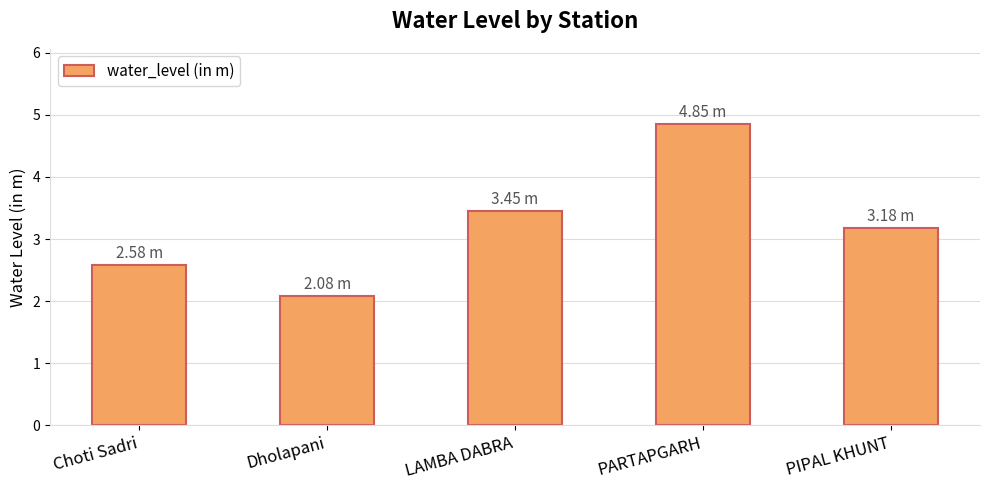

At which label is the value closest to 3?

PIPAL KHUNT